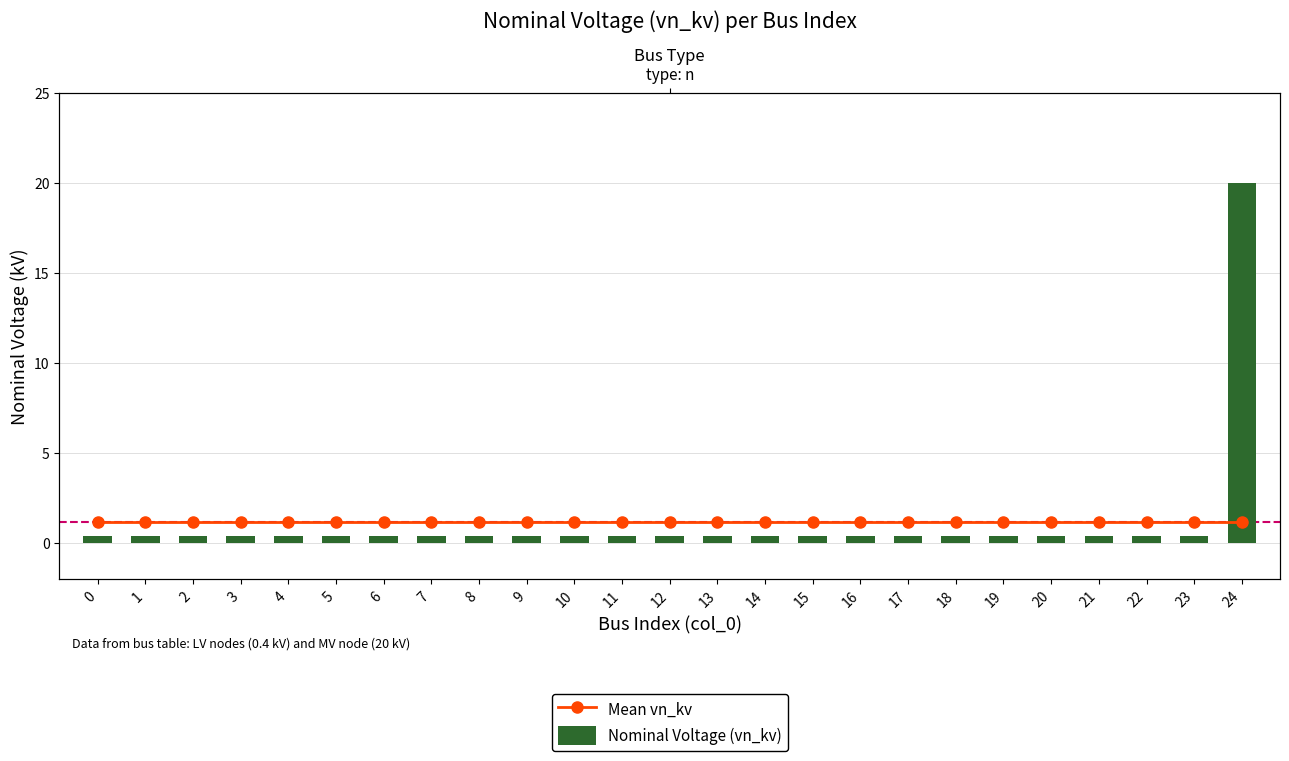

What are all the series names shown in the legend?

Mean vn_kv, Nominal Voltage (vn_kv)